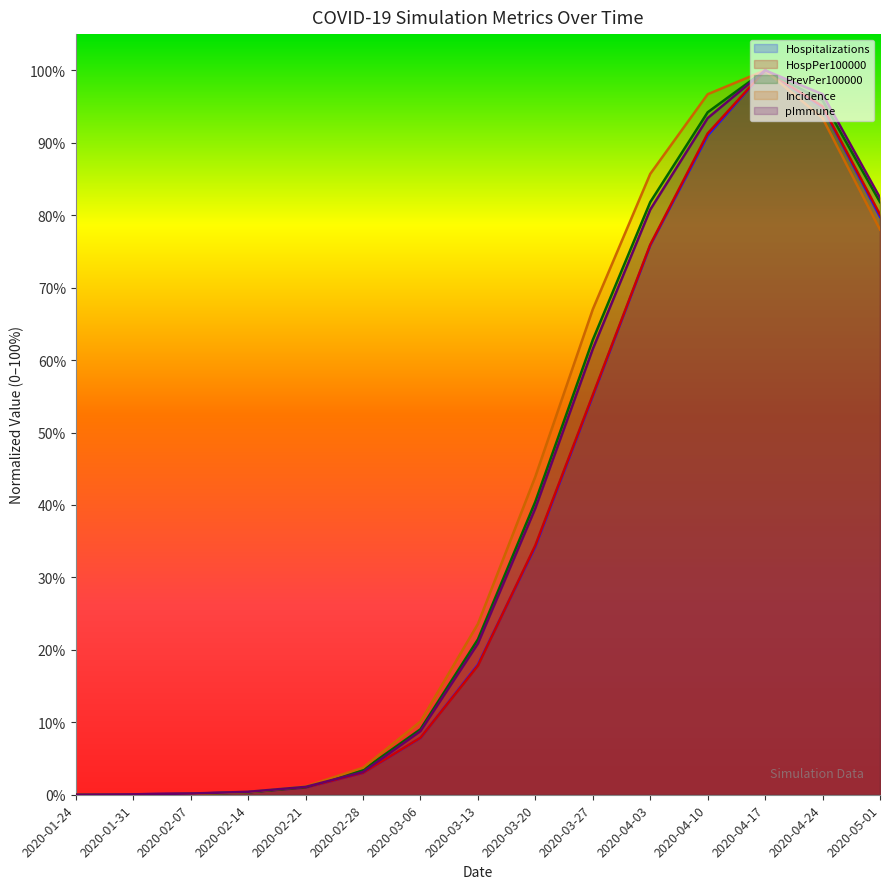

Which label corresponds to the smallest value in the chart?

2020-01-24